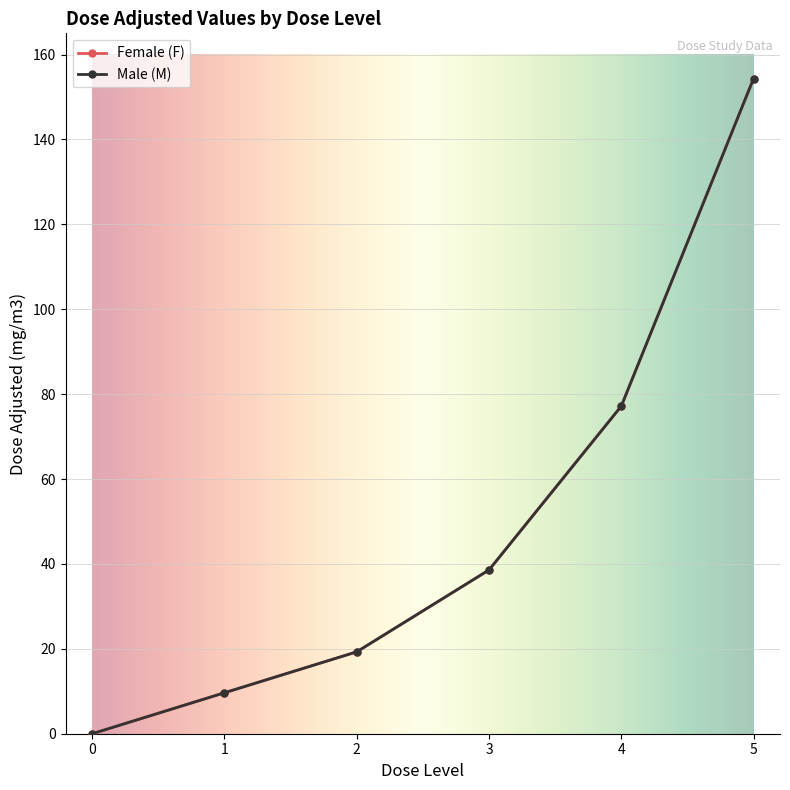

What is the value of the Female (F) point at the 4th from the left?

38.6